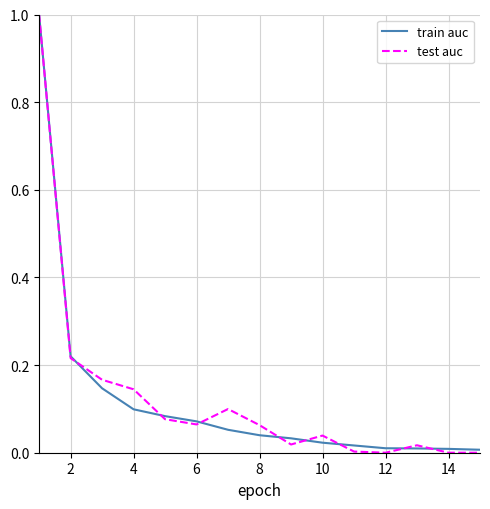

What is the greatest value displayed?

1.0